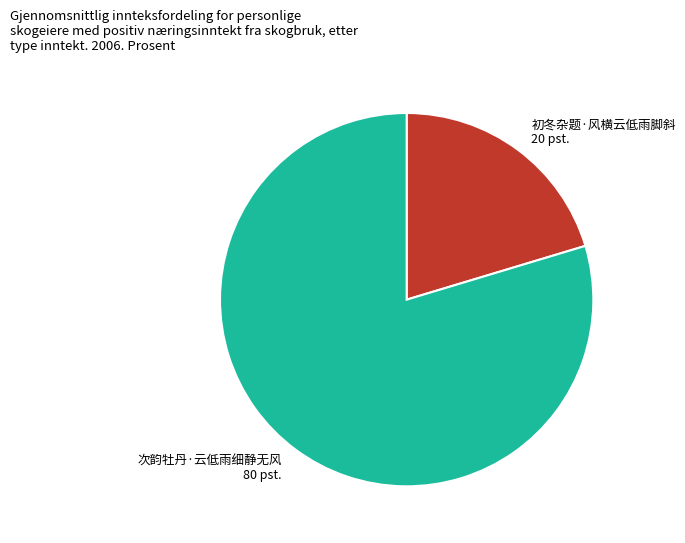

Combined, do 次韵牡丹·云低雨细静无风 80 pst. and 初冬杂题·风横云低雨脚斜 20 pst. account for over 50%?

Yes